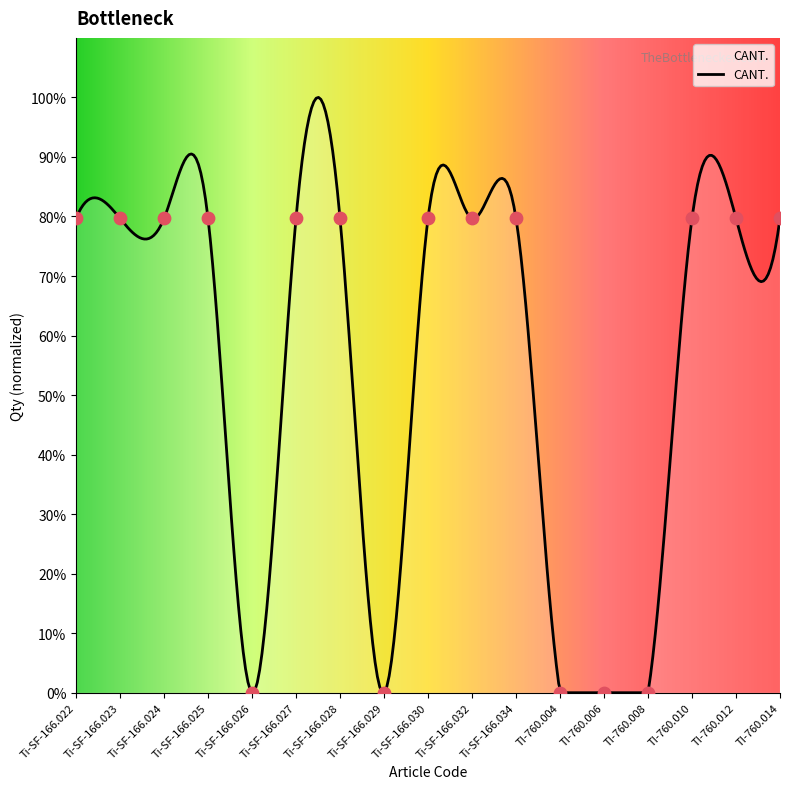

Between Ti-SF-166.029 and TI-760.012, which is larger?

TI-760.012